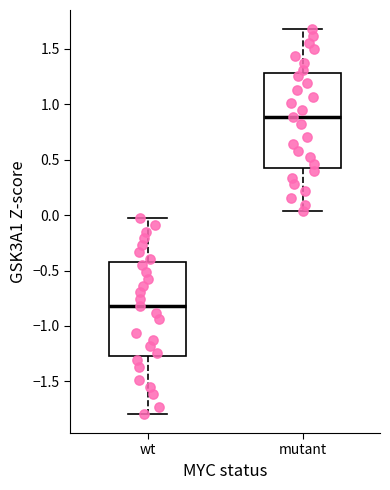

Where does the lower whisker of the box for wt end on the y-axis? The values are not printed on the chart, so give them approximately, as read against the axis.

-1.80